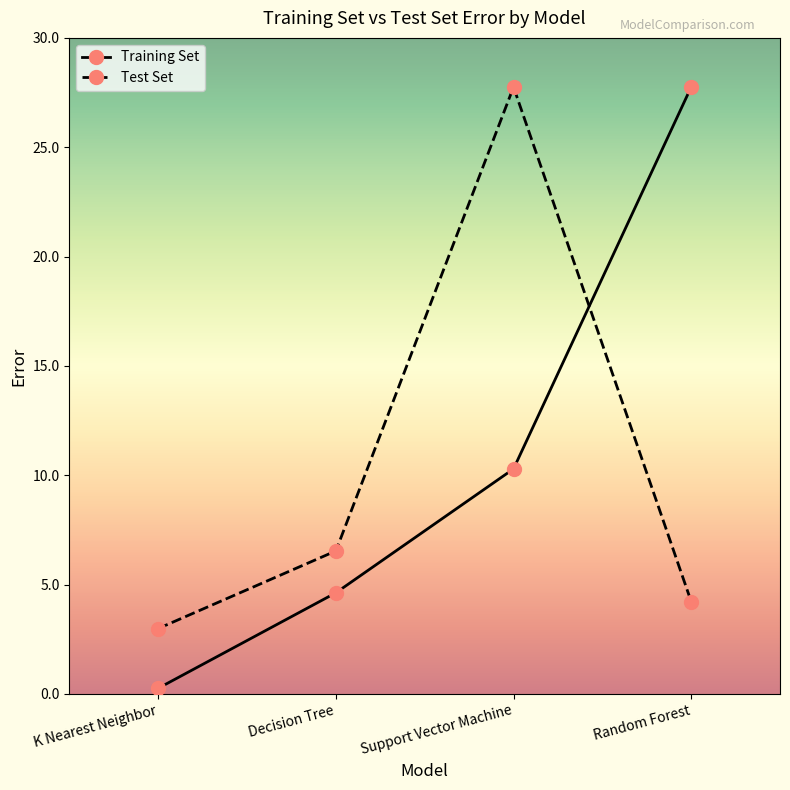

Reading right to left, list all the values displayed in this chart.

Training Set: 27.8	10.3	4.6	0.3
Test Set: 4.2	27.8	6.5	3.0